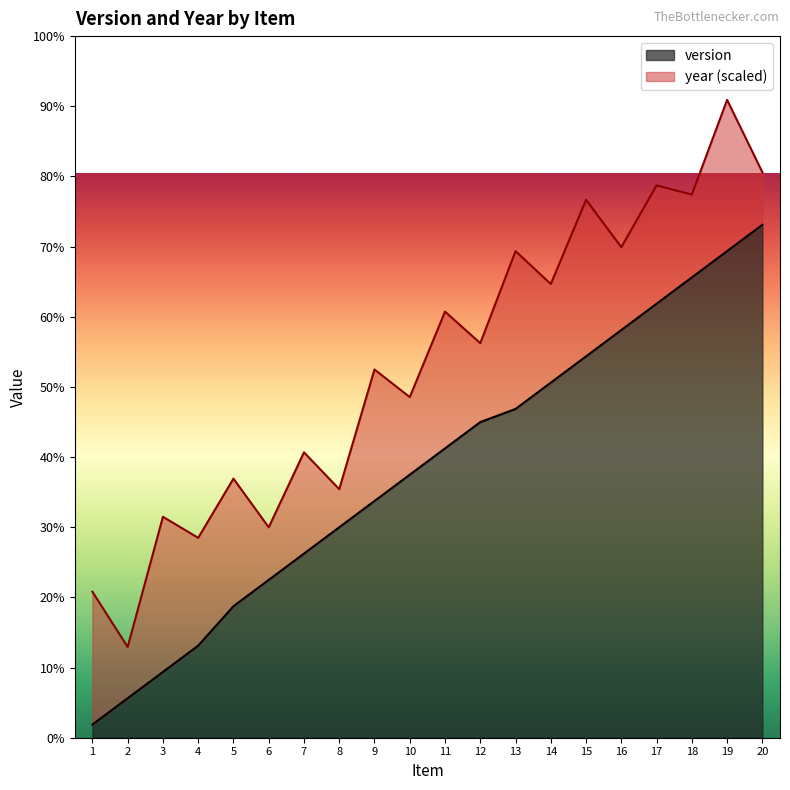

Reading left to right, extract all data points from this chart.

1	3	5	7	10	12	14	16	18	20	22	24	25	27	29	31	33	35	37	39